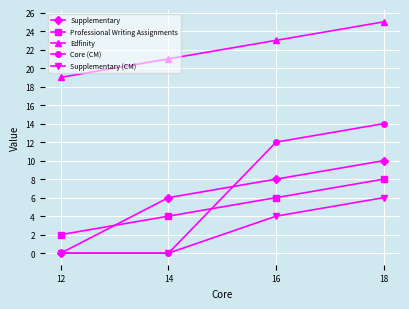

True or false: Supplementary and Edfinity intersect in this chart.

False